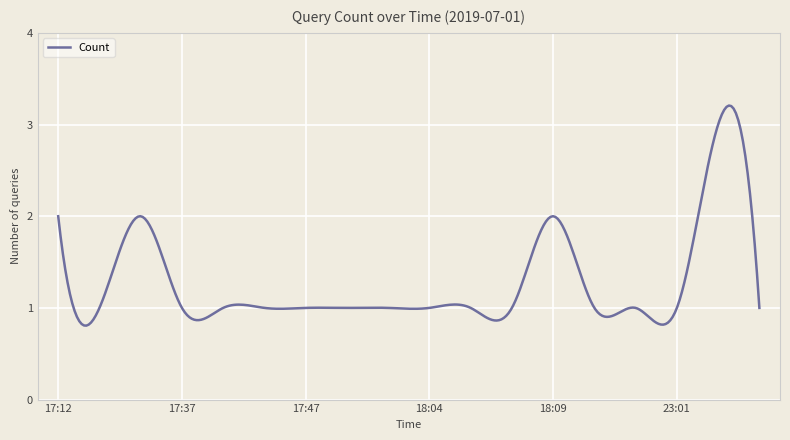

What is the difference between the maximum and minimum values?

2.4